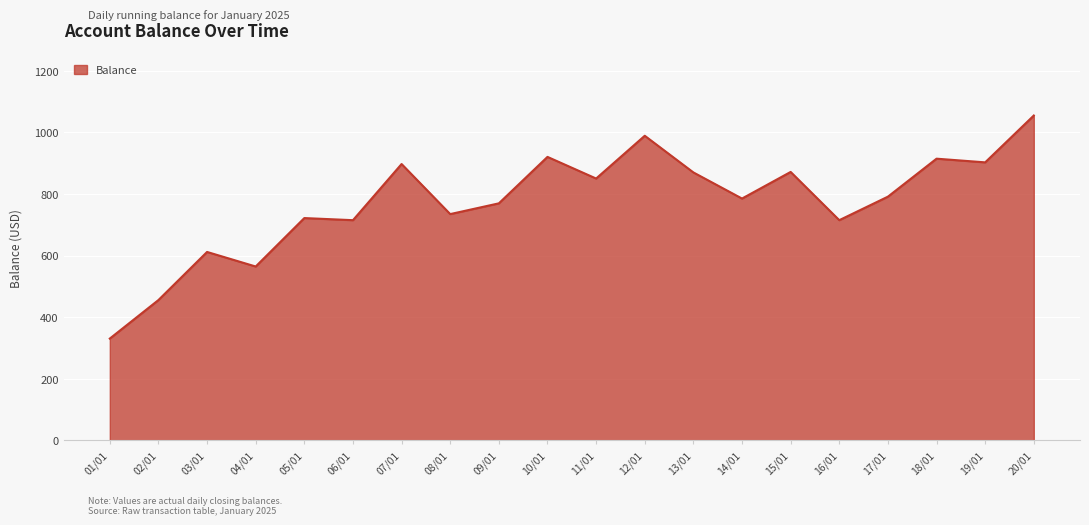

What is the change in value from 04/01 to 09/01?

+205.2